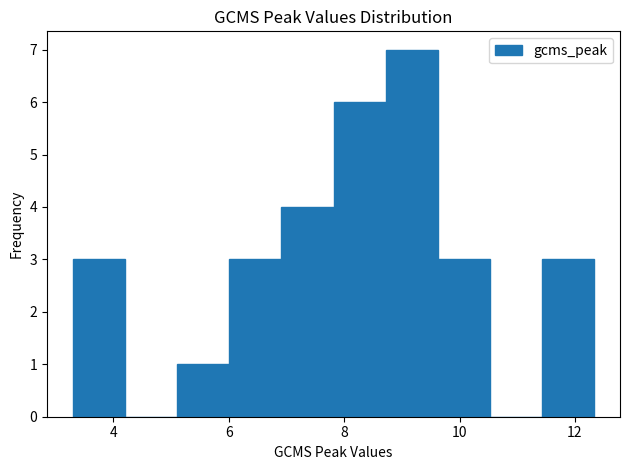

Which range on the x-axis has the tallest bar?

8.8 to 9.6